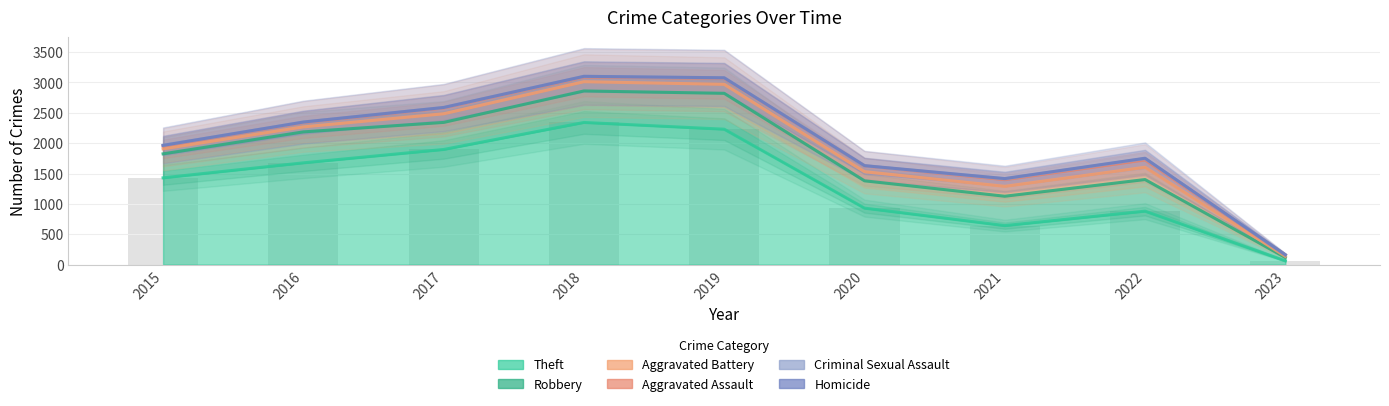

What is the value of the Aggravated Battery bar at the 9th from the left?

19